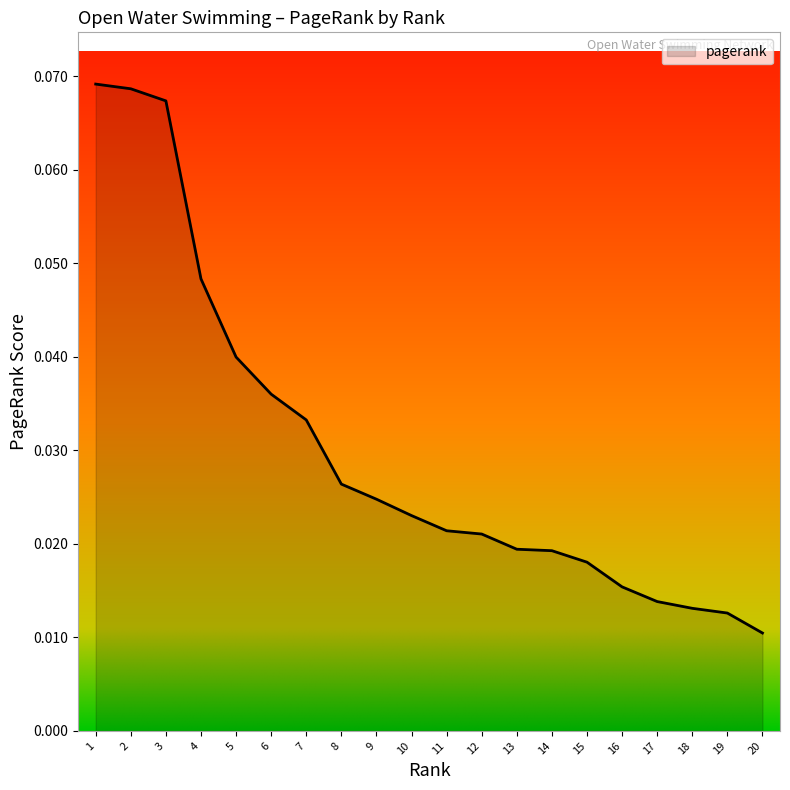

Which has a higher value, 7 or 18?

7